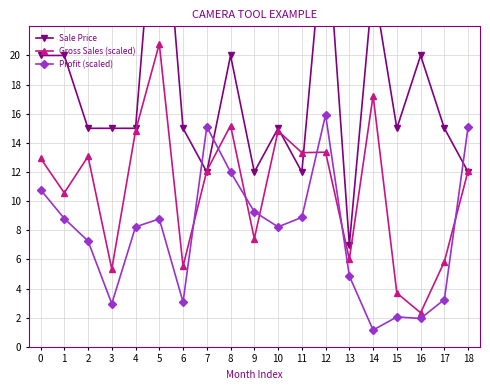

What is the difference between the second highest and minimum values in the Sale Price series?

23.0